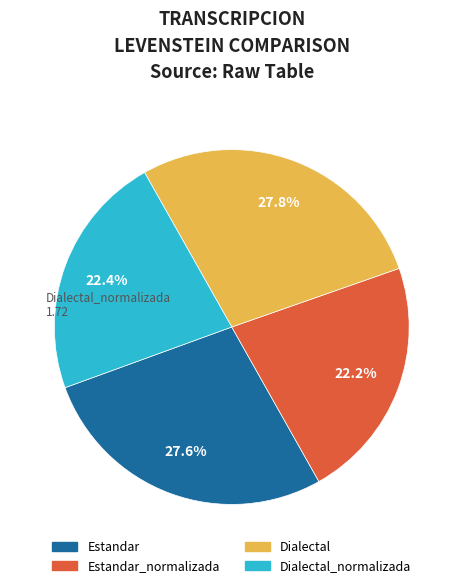

To the nearest percent, what is the average slice percentage?

25%